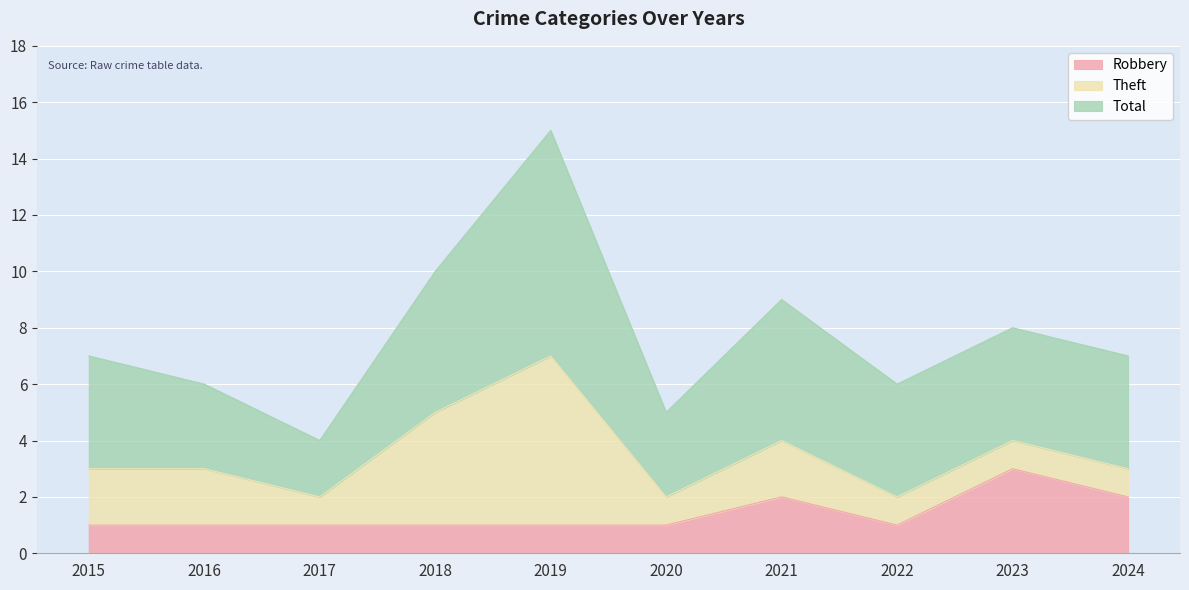

What is the value of the Robbery point at the 4th from the left?

1